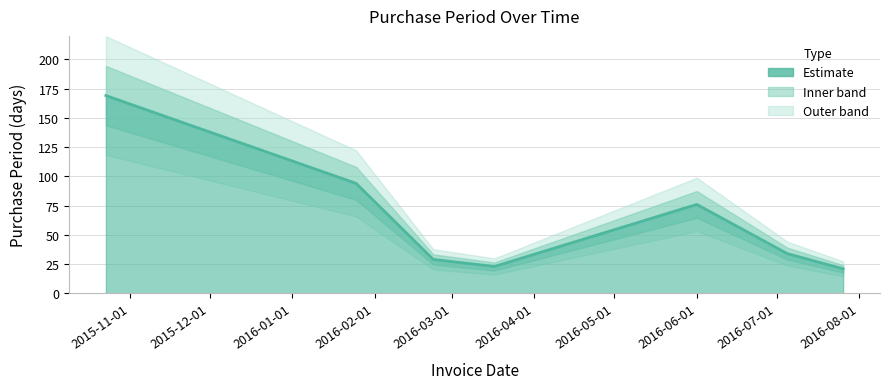

Rank the categories by value from lowest to highest.

2016-07-26, 2016-03-17, 2016-02-23, 2016-07-05, 2016-06-01, 2016-01-25, 2015-10-23